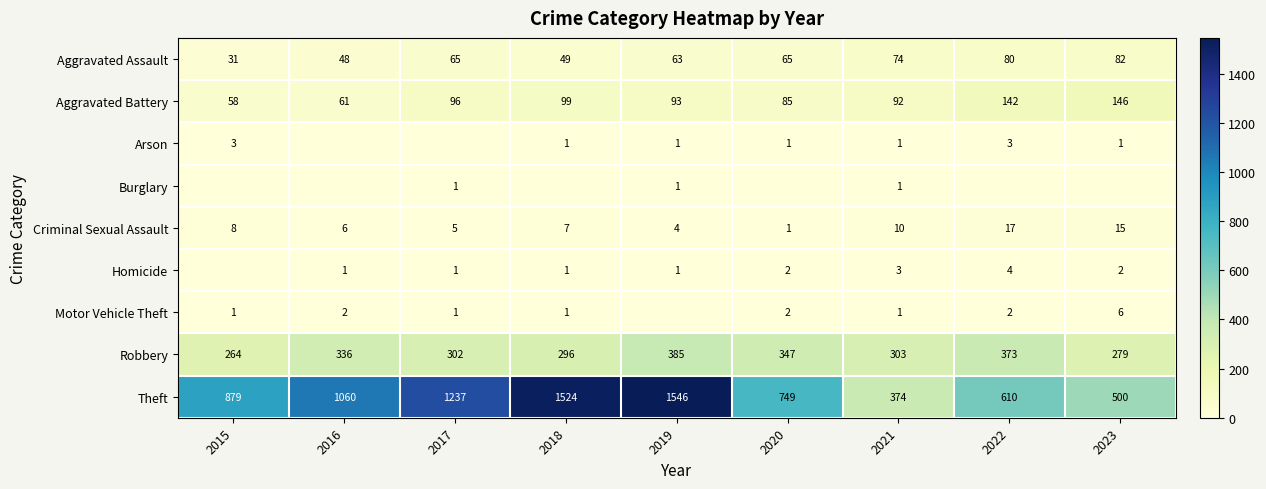

Rank the categories by Robbery value from lowest to highest.

2015, 2023, 2018, 2017, 2021, 2016, 2020, 2022, 2019